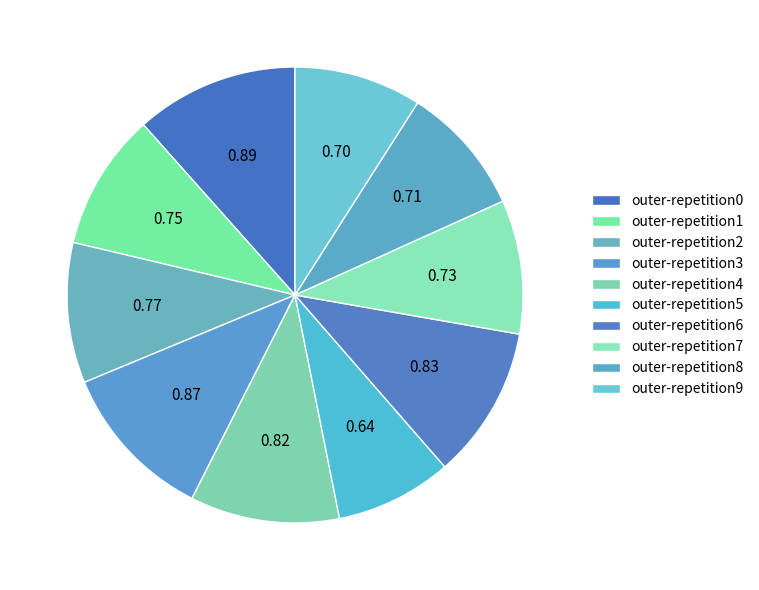

How many segments does this pie chart have?

10